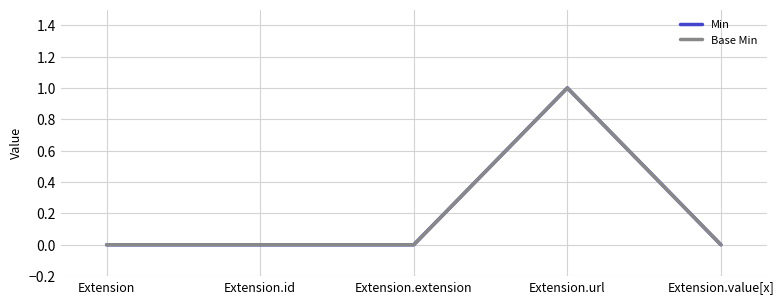

At which category does Min reach its first local peak?

Extension.url